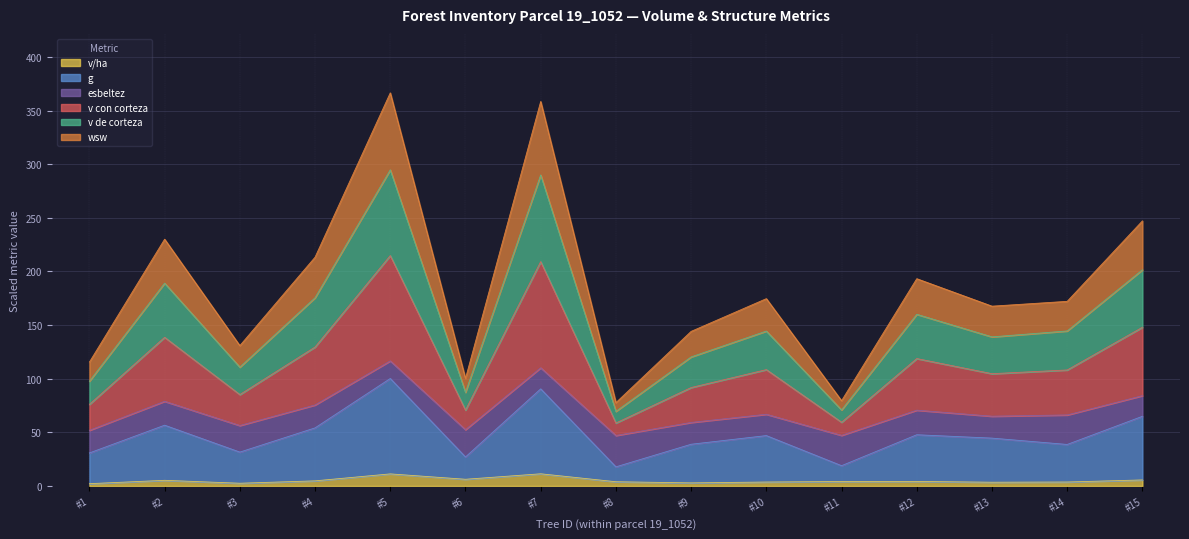

What is the maximum value for v/ha?

11.3